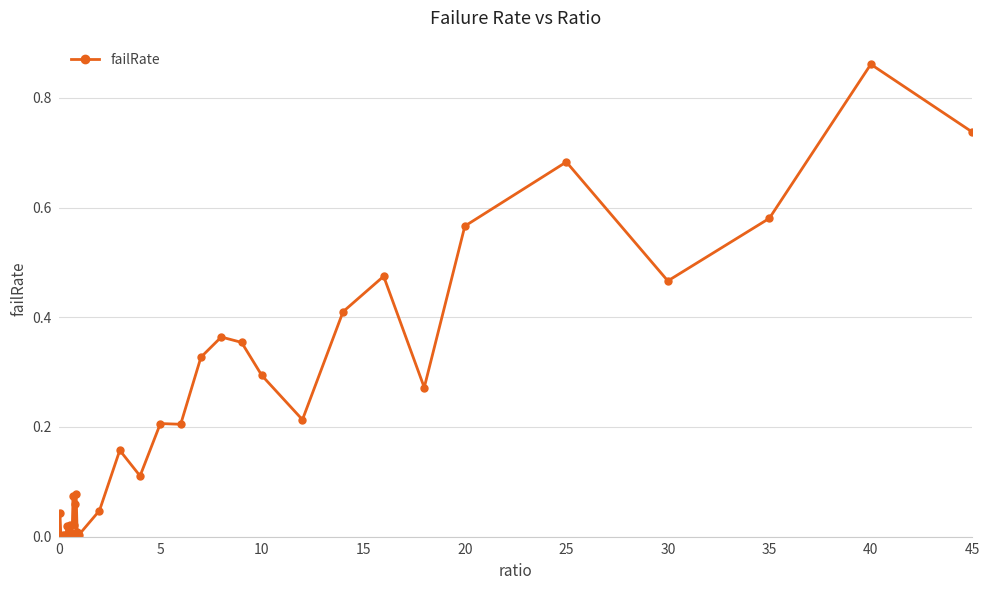

True or false: the data has more than 1 interior local peaks.

True